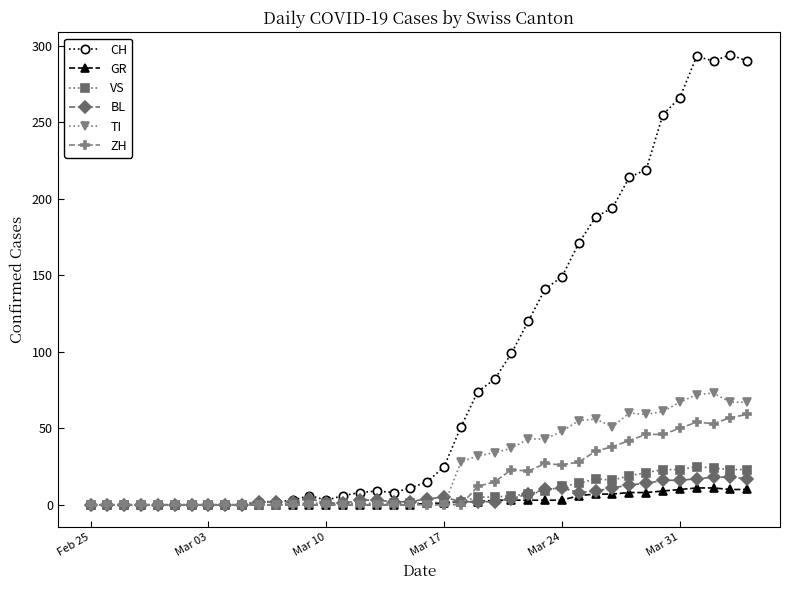

True or false: VS has more than 0 points higher than both neighbors.

True